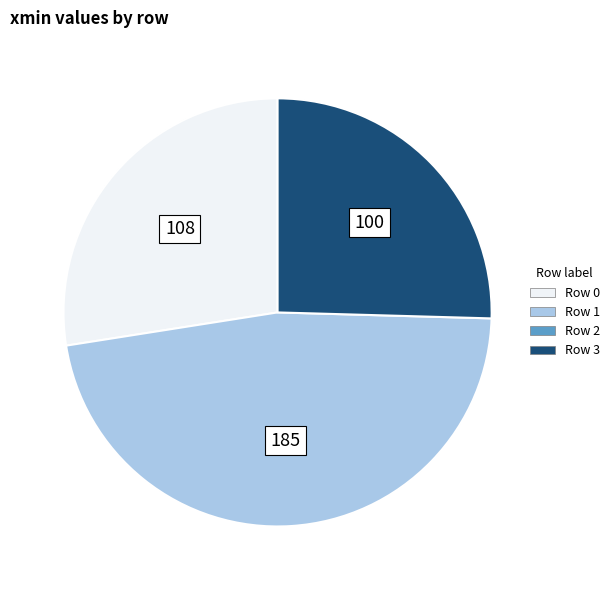

Is there a majority slice in this chart?

No